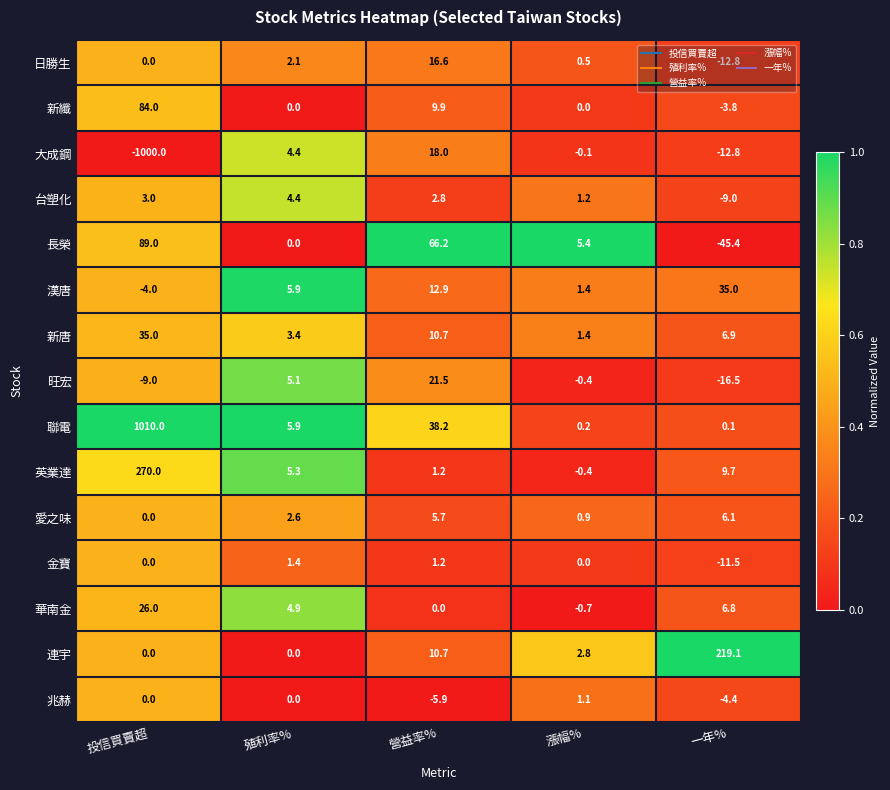

What is the total value across all series at 營益率%?

209.7